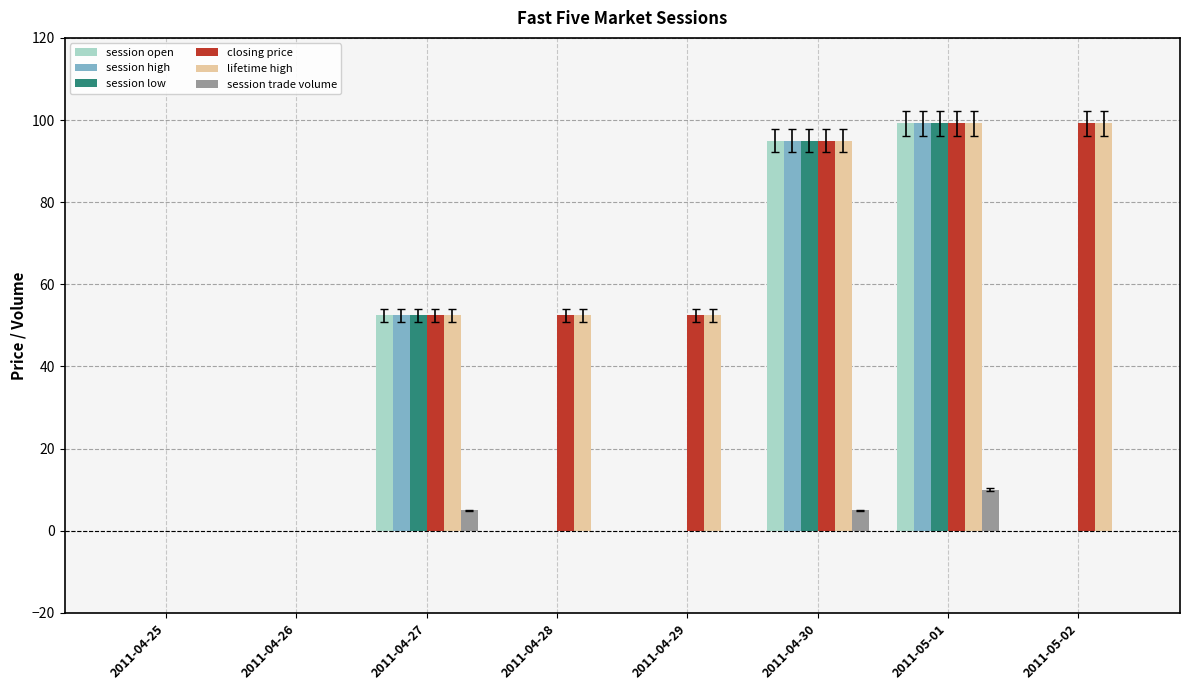

Is the value of lifetime high at 2011-05-01 greater than the value of session low at 2011-04-30?

Yes